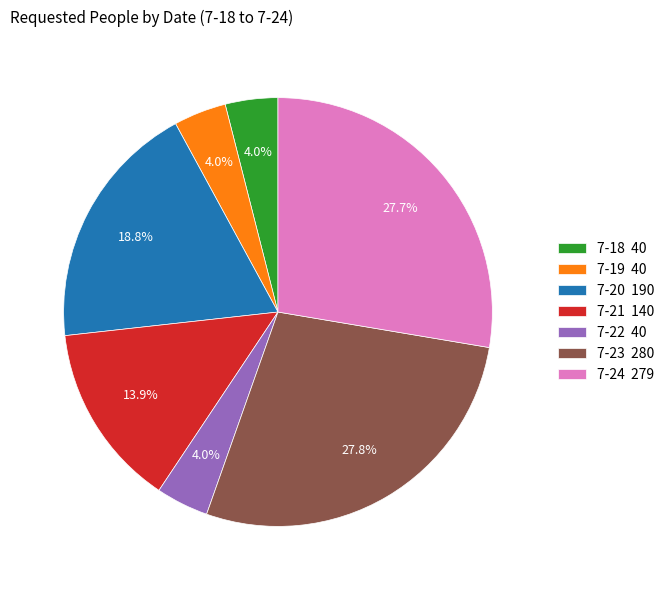

Which has a higher value, 7-24 279 or 7-20 190?

7-24 279